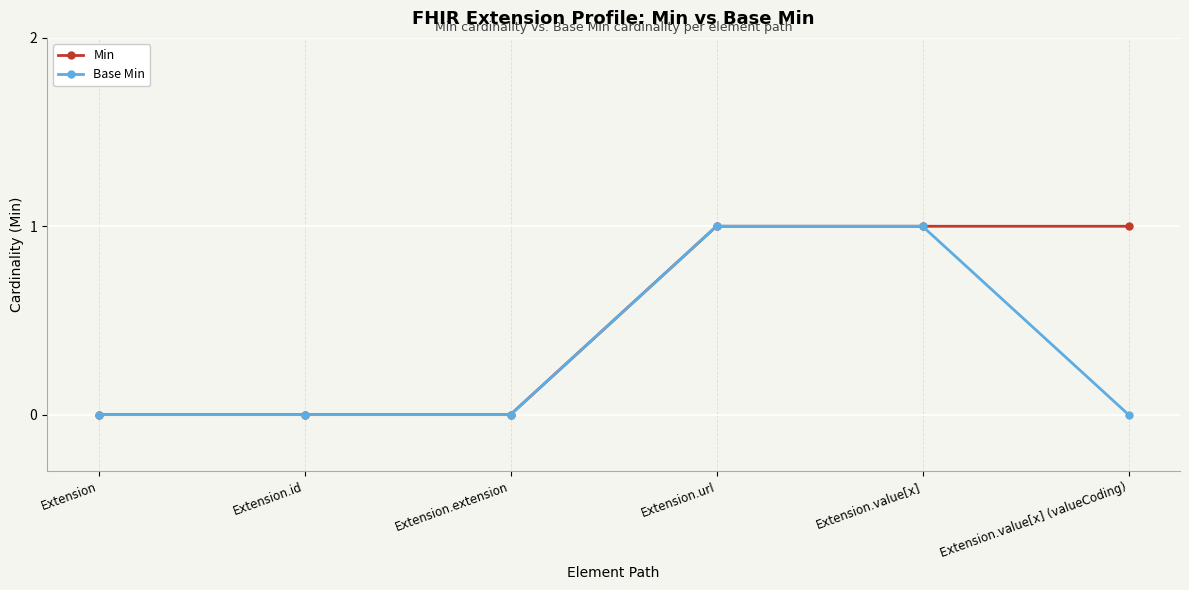

Reading left to right, list all the values displayed in this chart.

Min: Extension=0	Extension.id=0	Extension.extension=0	Extension.url=1	Extension.value[x]=1	Extension.value[x] (valueCoding)=1
Base Min: Extension=0	Extension.id=0	Extension.extension=0	Extension.url=1	Extension.value[x]=1	Extension.value[x] (valueCoding)=0